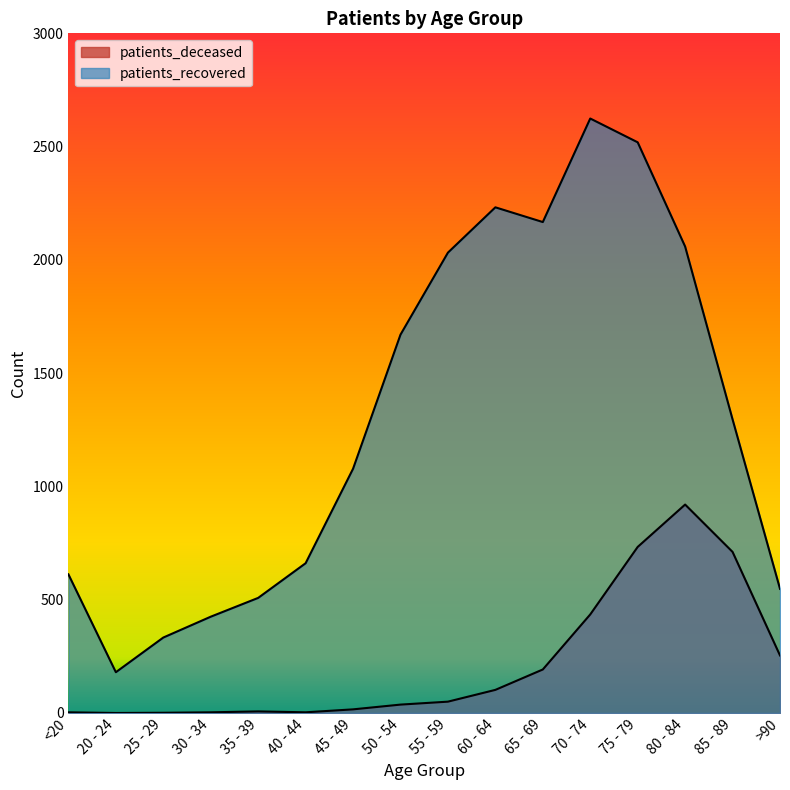

True or false: patients_recovered and patients_deceased intersect in this chart.

False